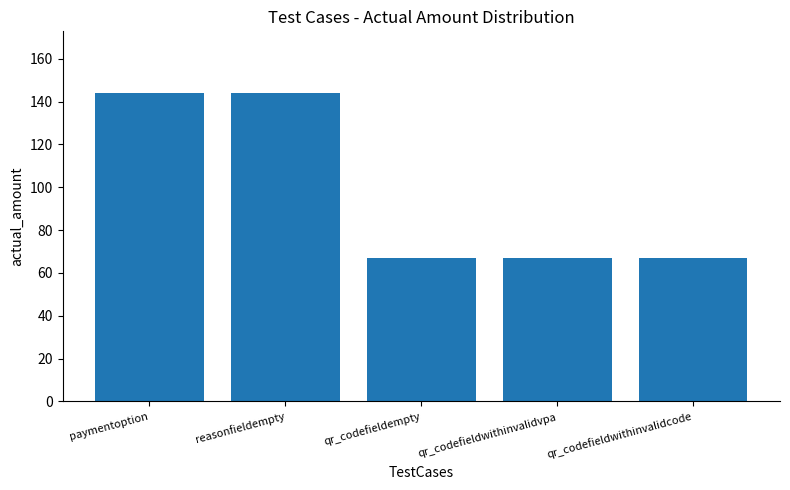

Between qr_codefieldwithinvalidvpa and paymentoption, which is larger?

paymentoption